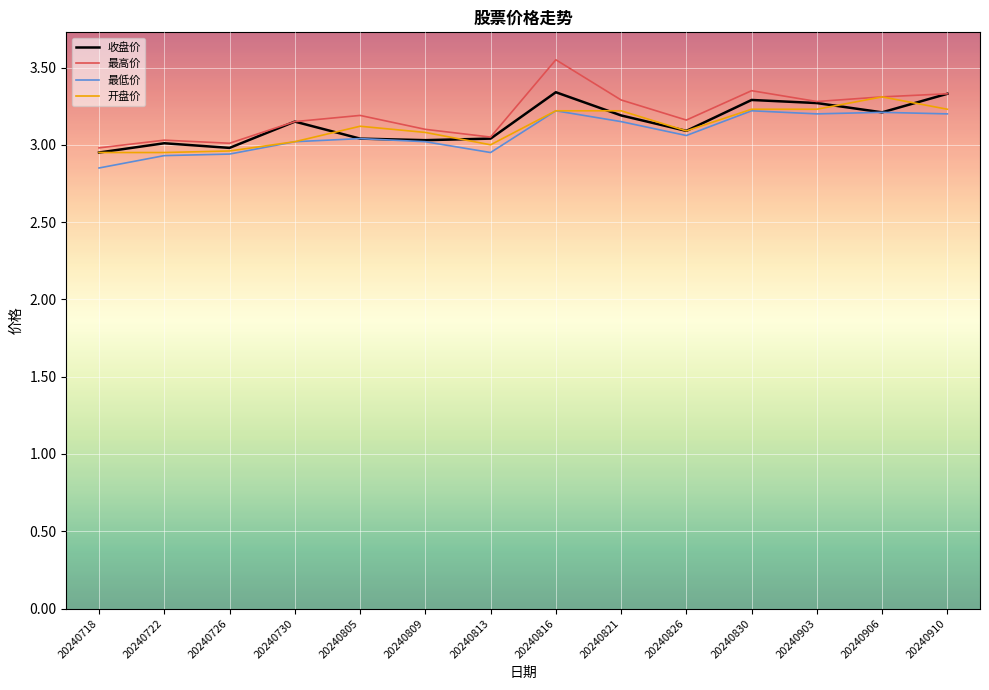

What is the total value across all series at 20240726?

11.9